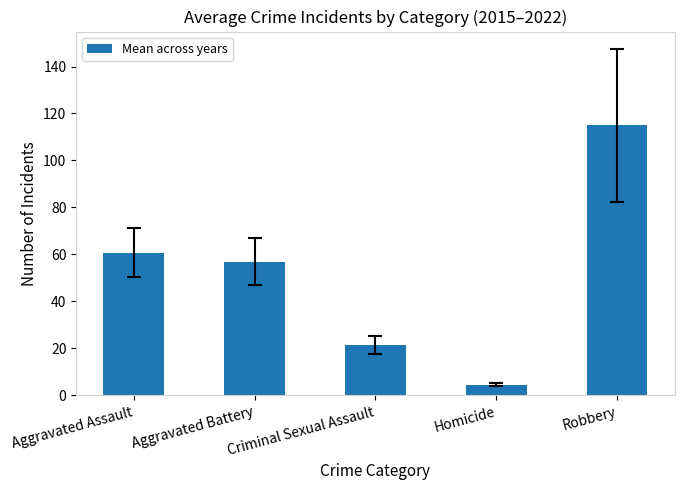

Rank the categories by value from highest to lowest.

Robbery, Aggravated Assault, Aggravated Battery, Criminal Sexual Assault, Homicide